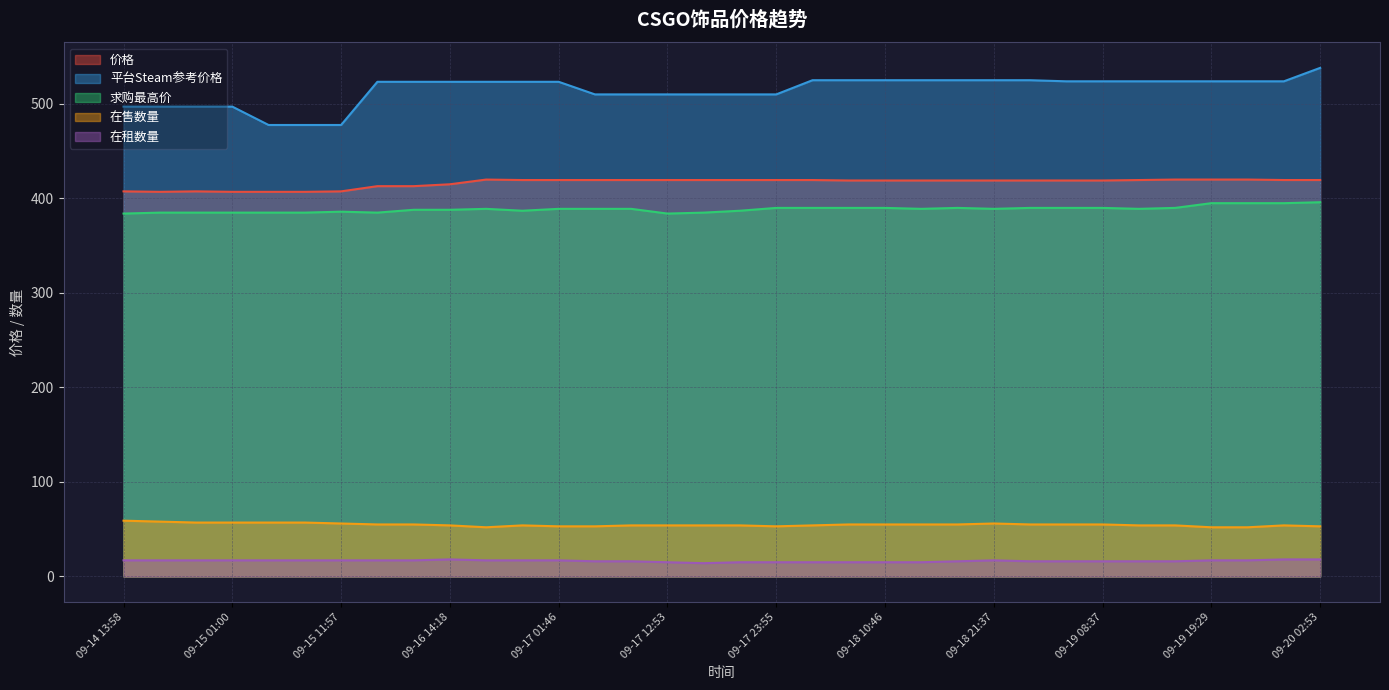

What is the average value of the 在租数量 series?

16.4